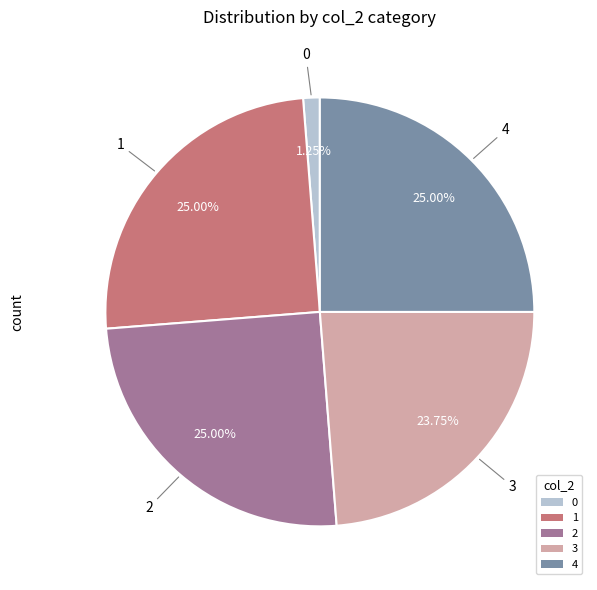

To the nearest percent, what is the difference between the 4 and 3 slice percentages?

1%